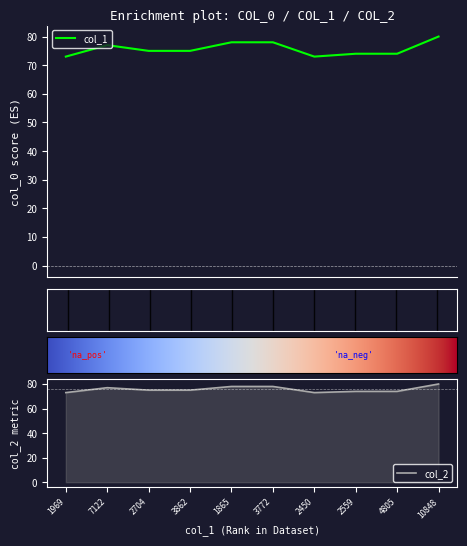

At which label does col_2 first exceed 75?

7122